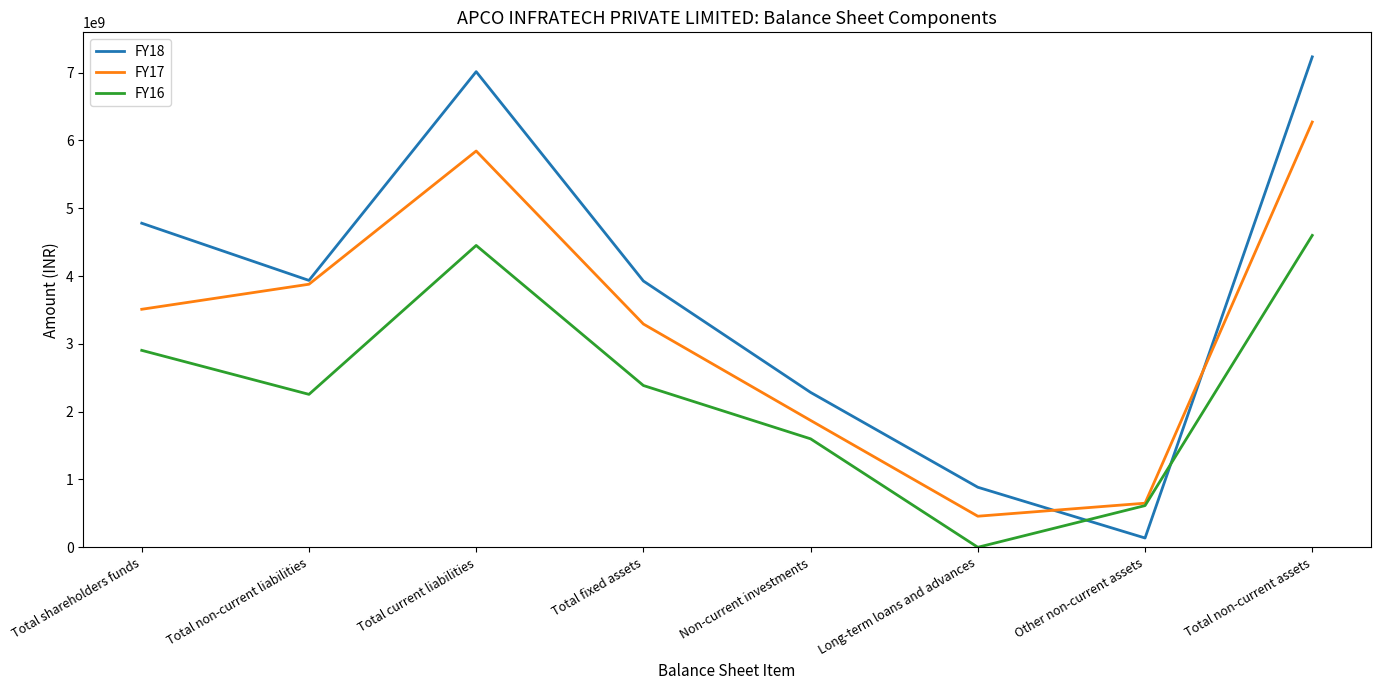

What is the sum of the FY17 values at Total shareholders funds and Other non-current assets?

4160300000